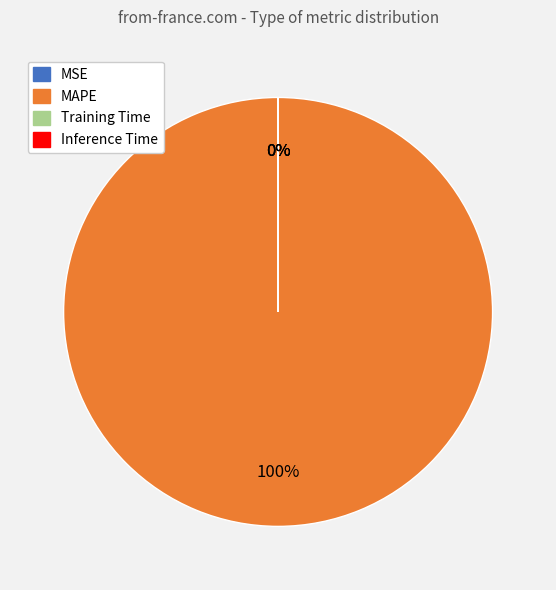

True or false: MAPE accounts for 100% of the total.

True